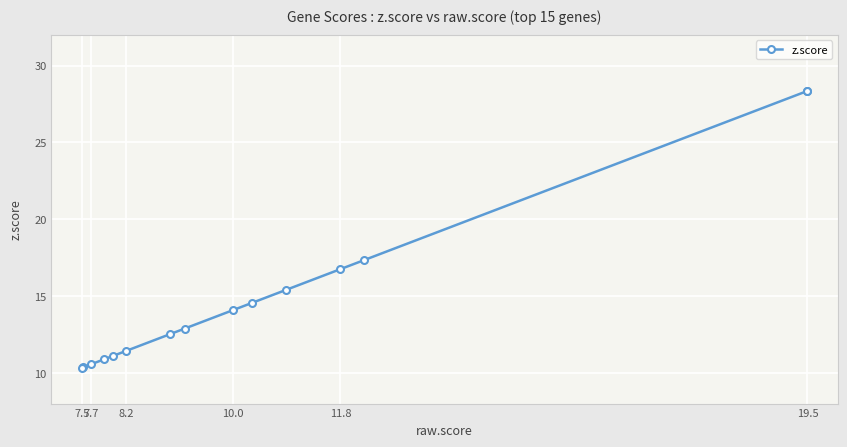

Which category has the highest value across all series?

19.5